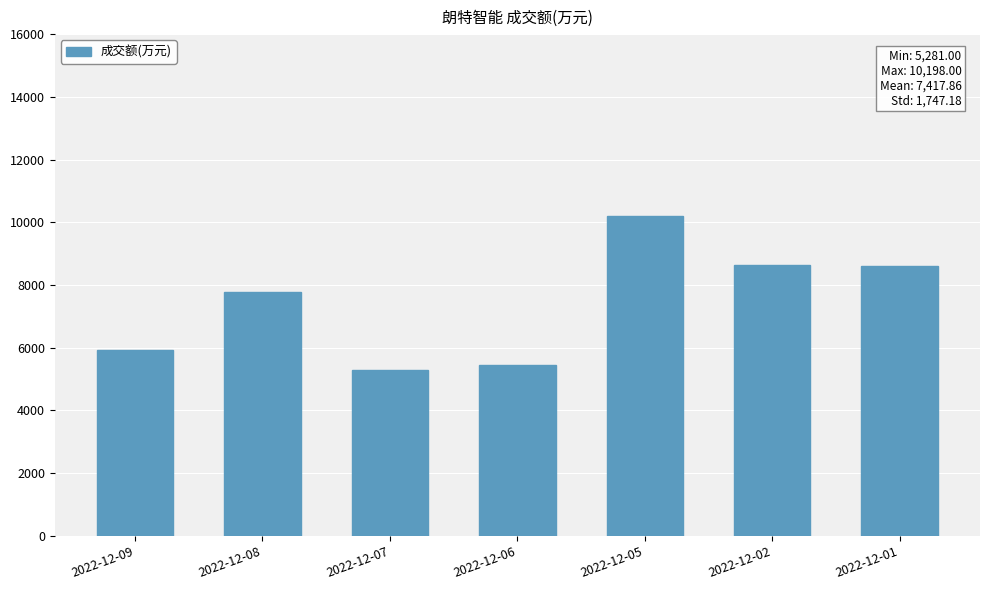

The value at 2022-12-07 is 7096. True or false?

False